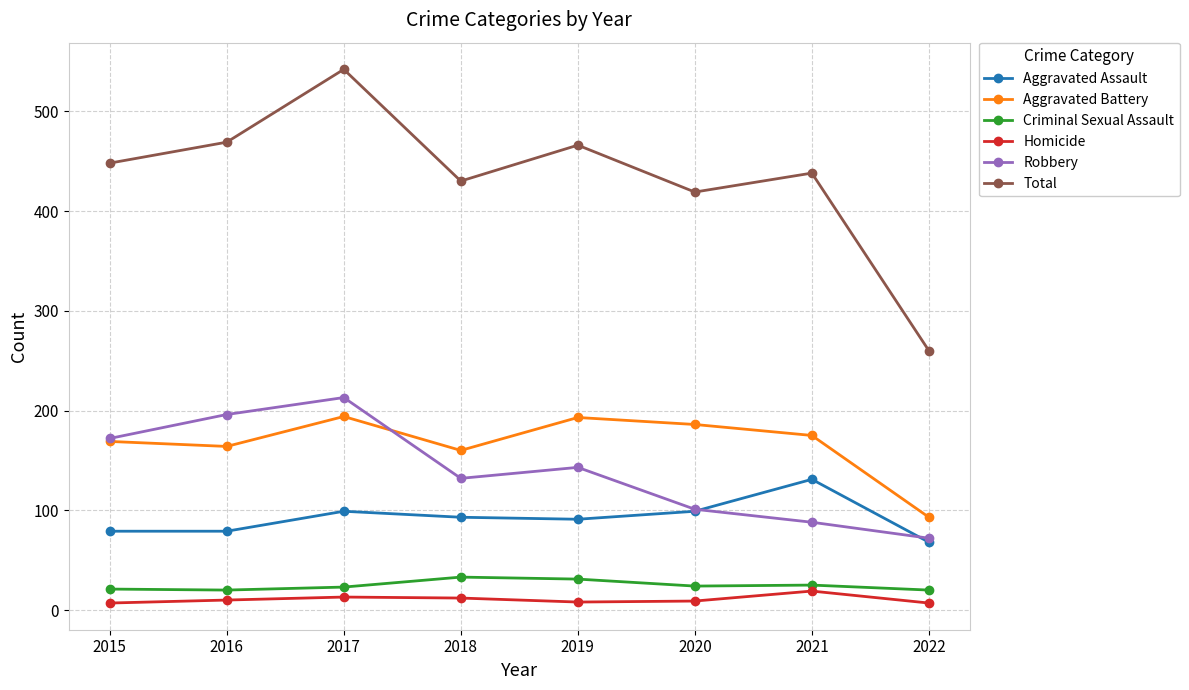

Does the chart display data point markers on the line(s)?

Yes